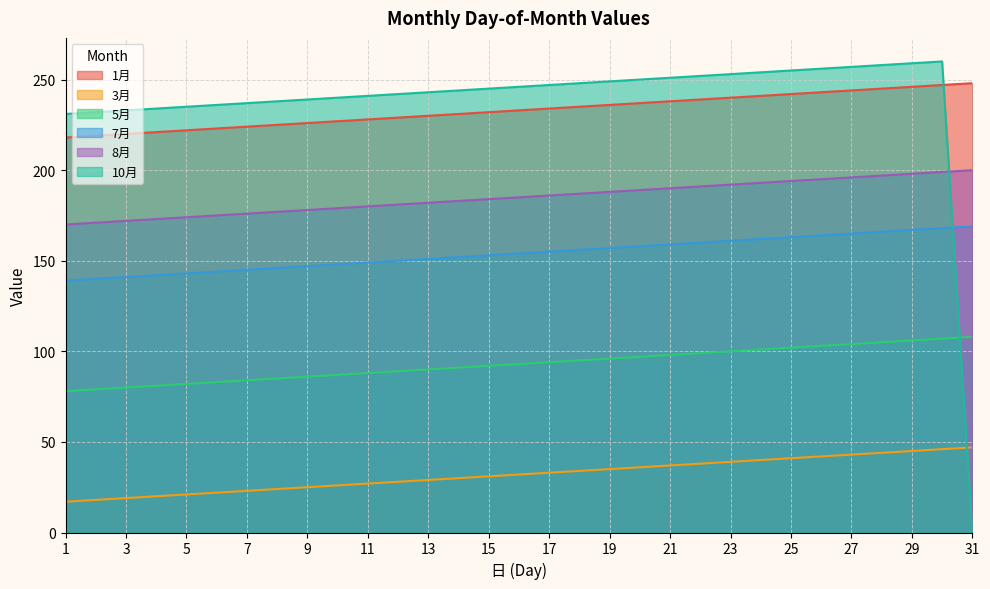

What value does the 5月 series have at 20, to the nearest 10?

100